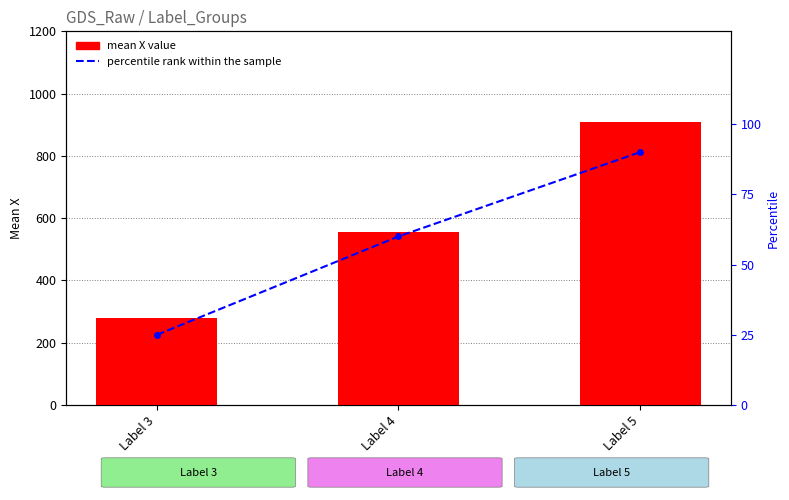

The percentile rank within the sample series shows 90.6 at Label 4. True or false?

False